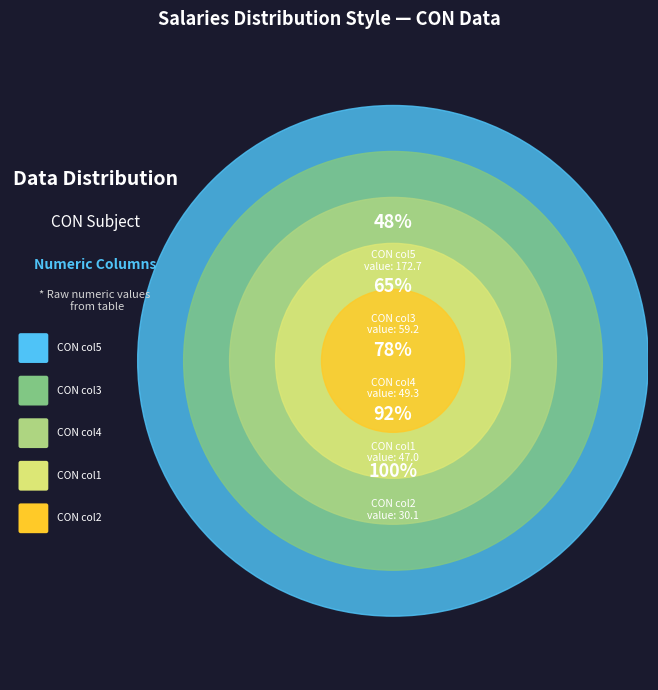

The CON_3 slice represents 22% of the pie. True or false?

False